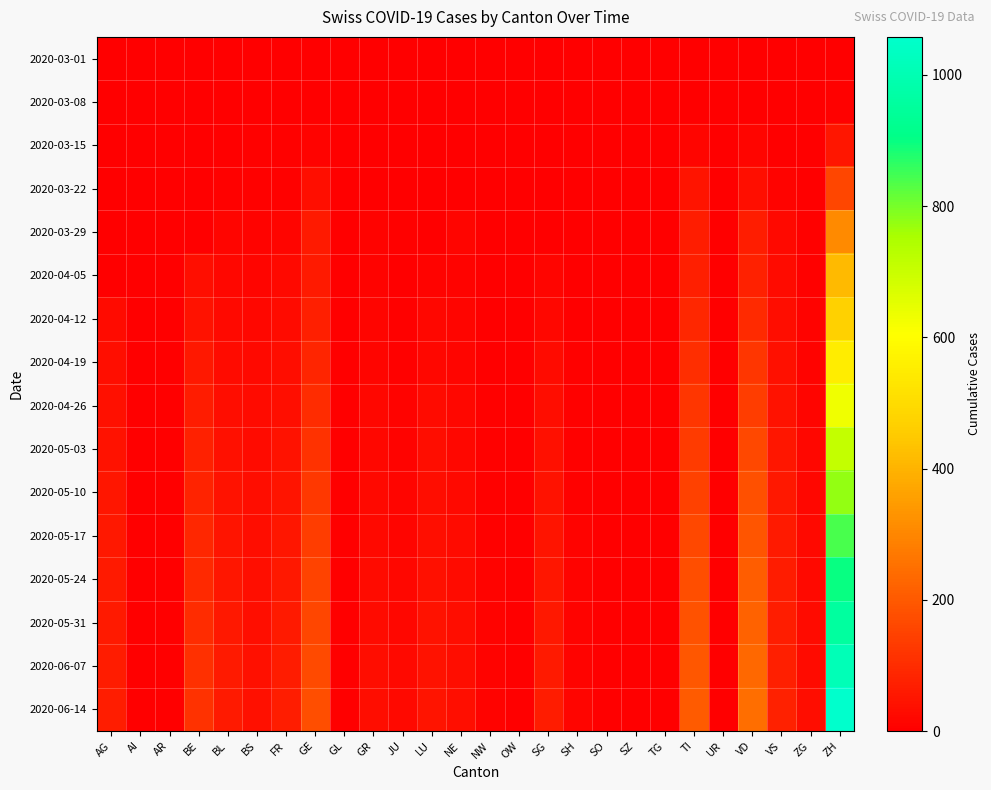

Count the number of data series in this chart.

16